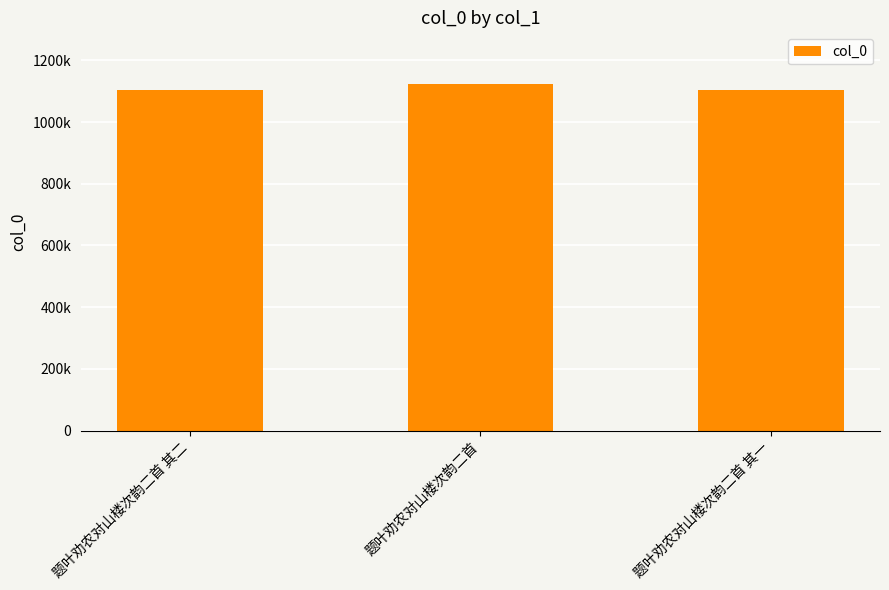

Does the chart contain any negative values?

No